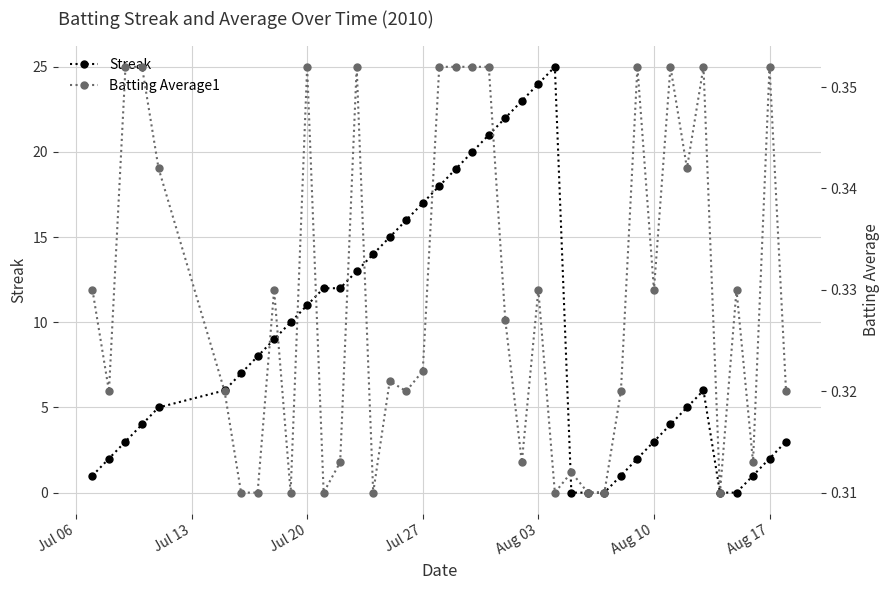

Rank the series by their average value, from lowest to highest.

Batting Average1, Streak